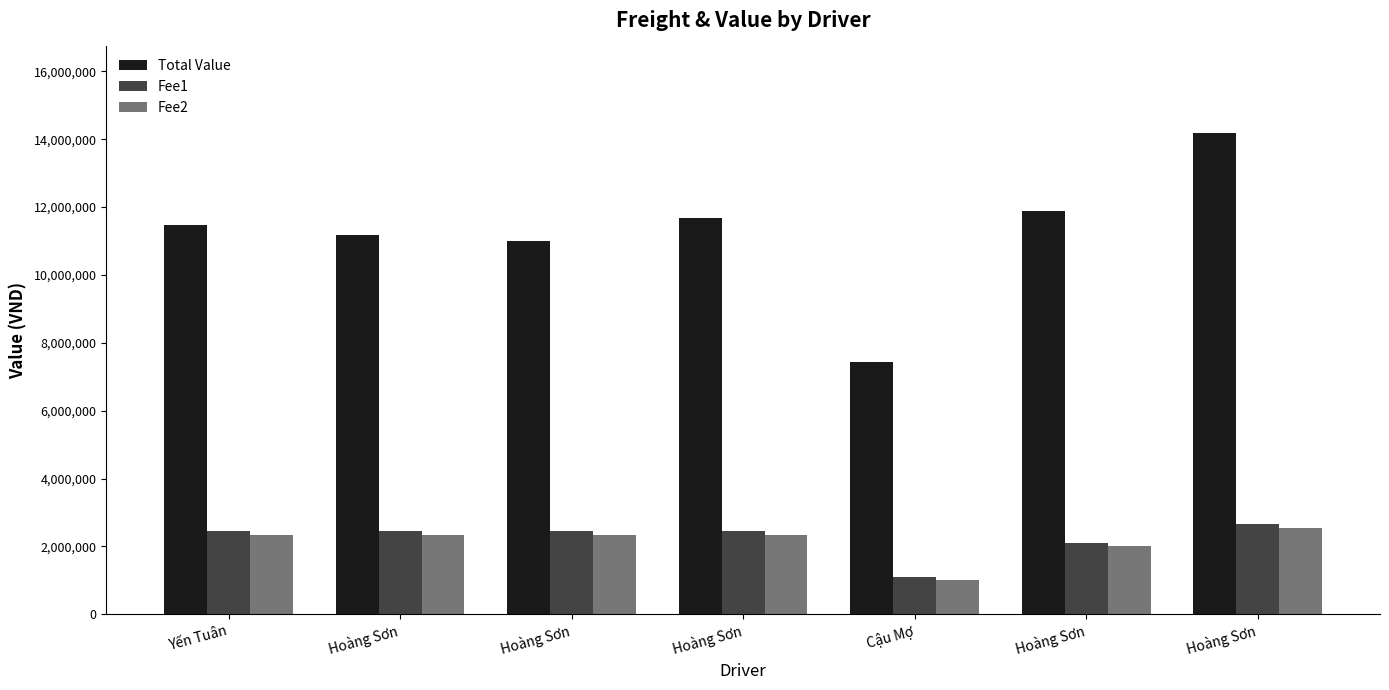

What are all the series names shown in the legend?

Total Value, Fee1, Fee2